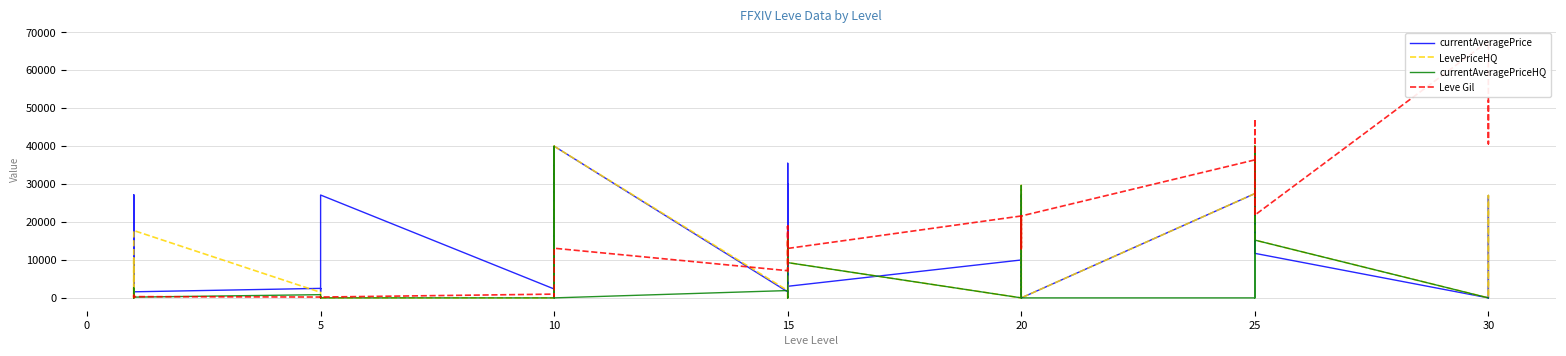

What is the sum of all currentAveragePriceHQ values?

156534.7